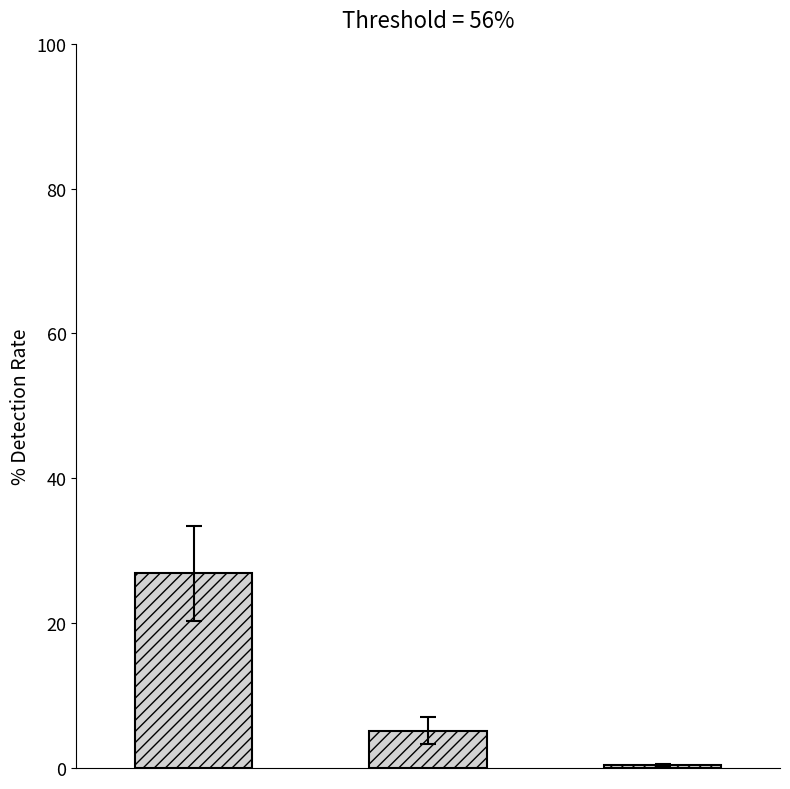

Are the bars horizontal?

No